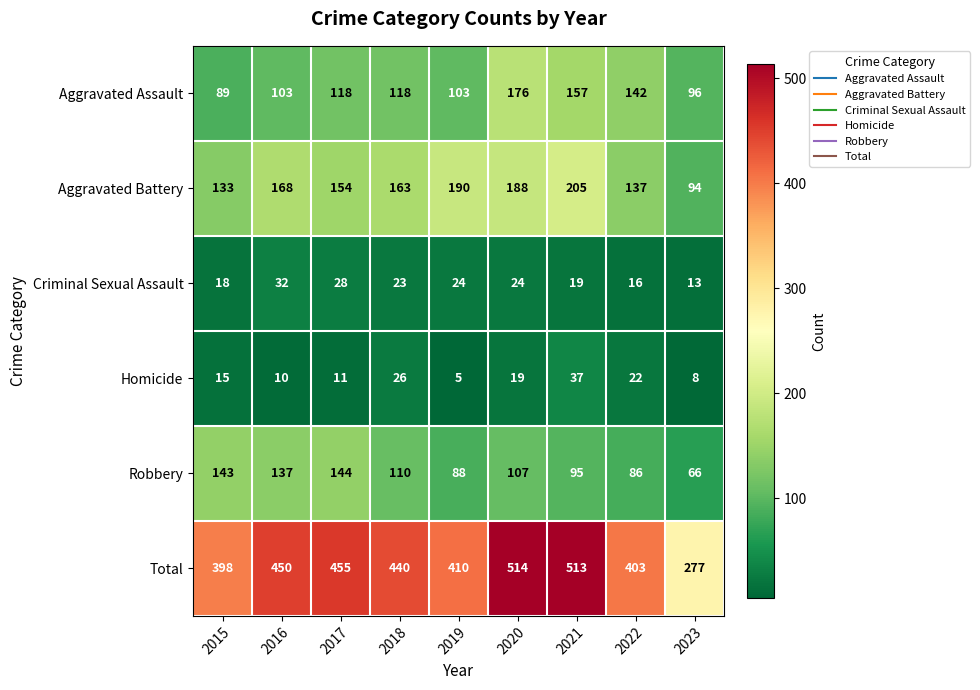

True or false: Robbery has a value of 95 at 2021.

True